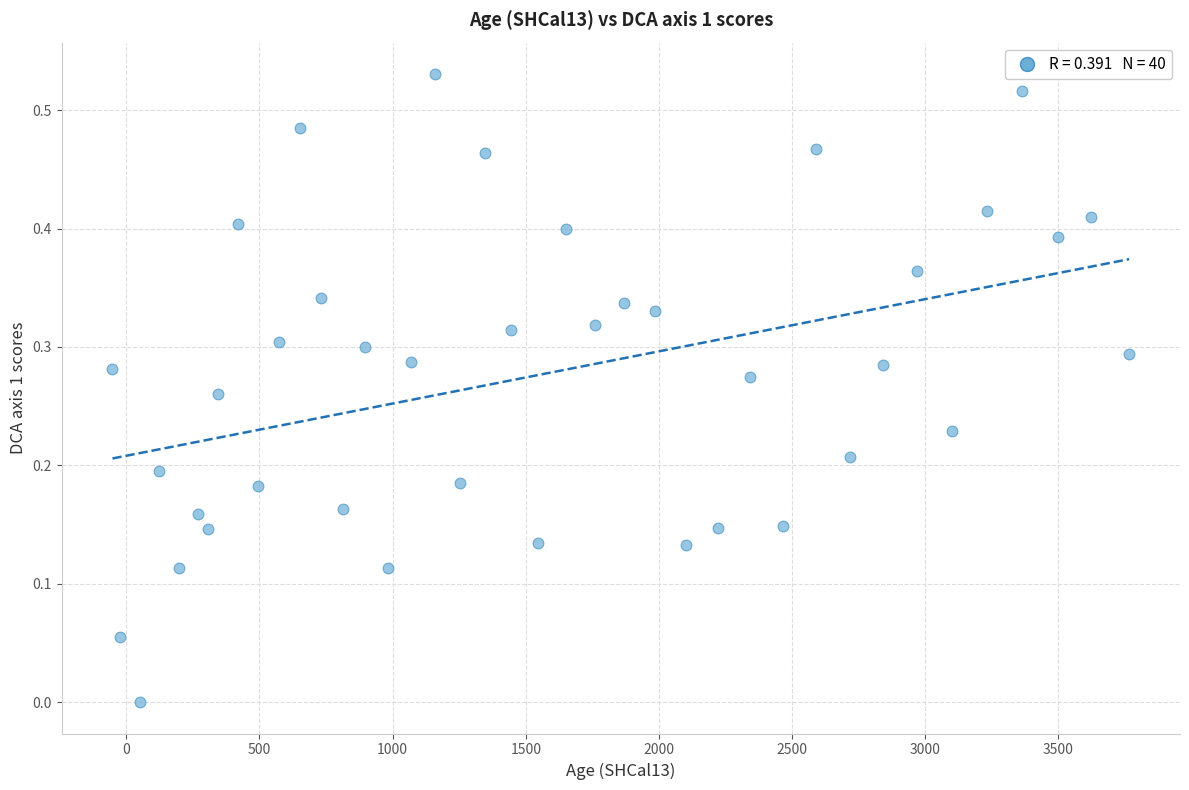

What is the range of X values (max minus min)?

3818.0